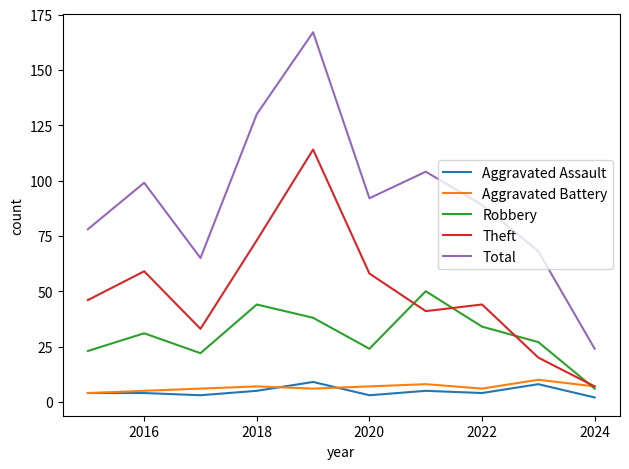

Which series has the largest range (max minus min)?

Total